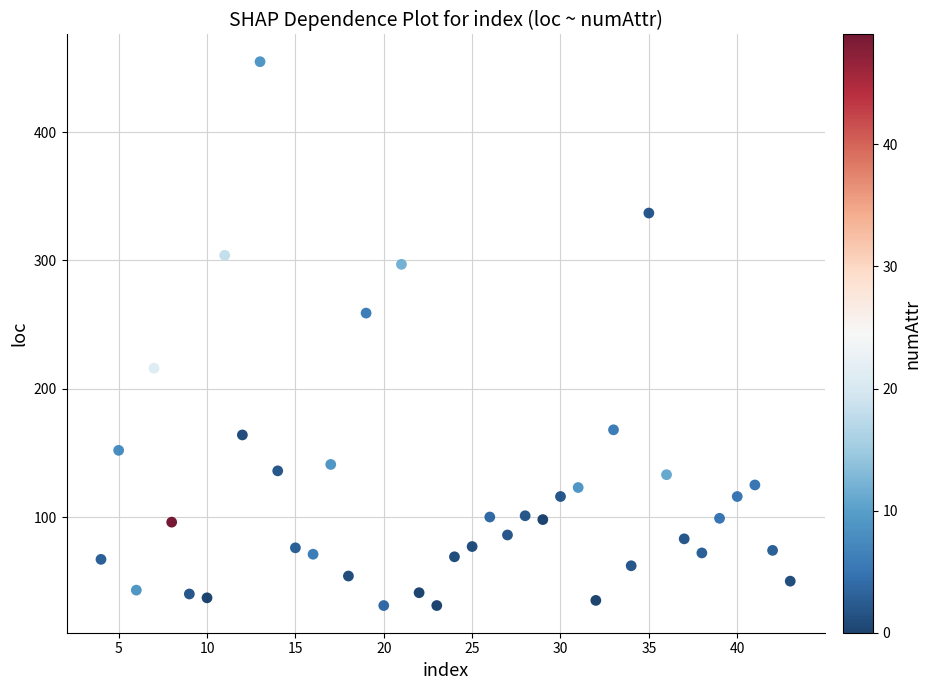

What Y value in the scatter plot is closest to 243?

259